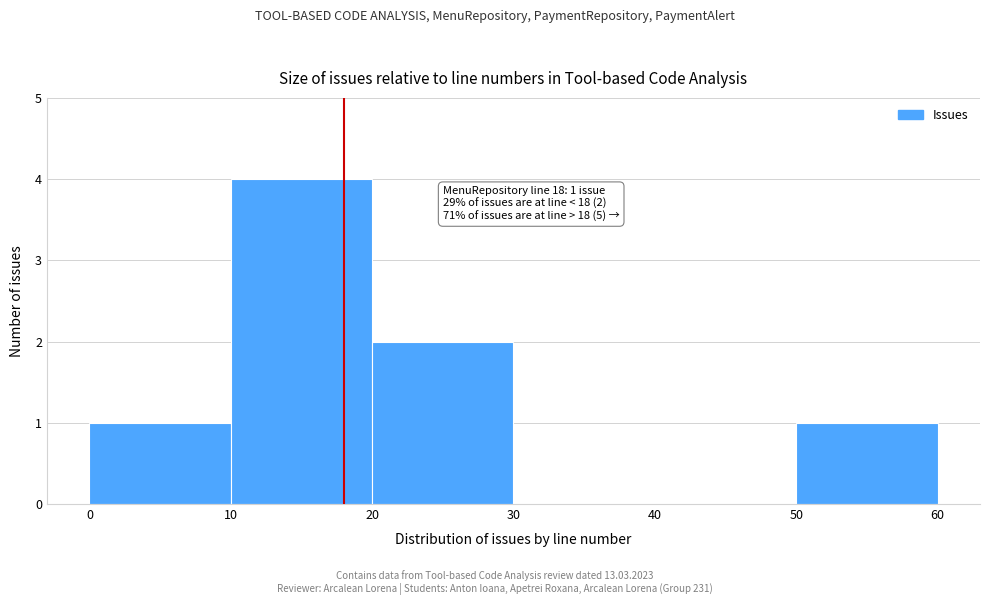

Over which range of the x-axis is the bar tallest?

10 to 20